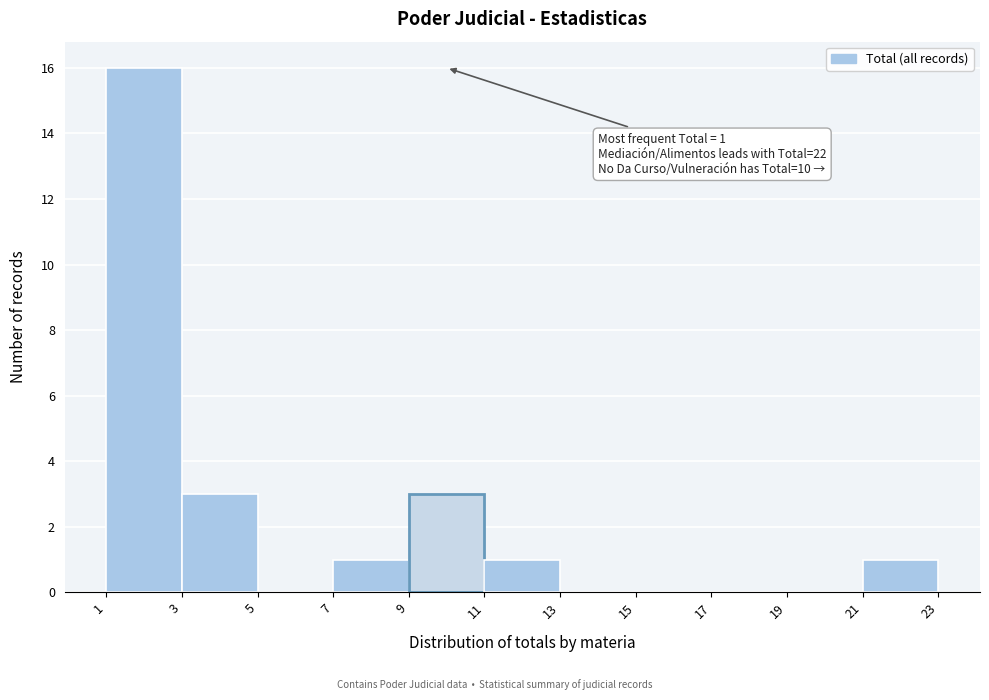

Which range on the x-axis has the tallest bar?

1 to 3